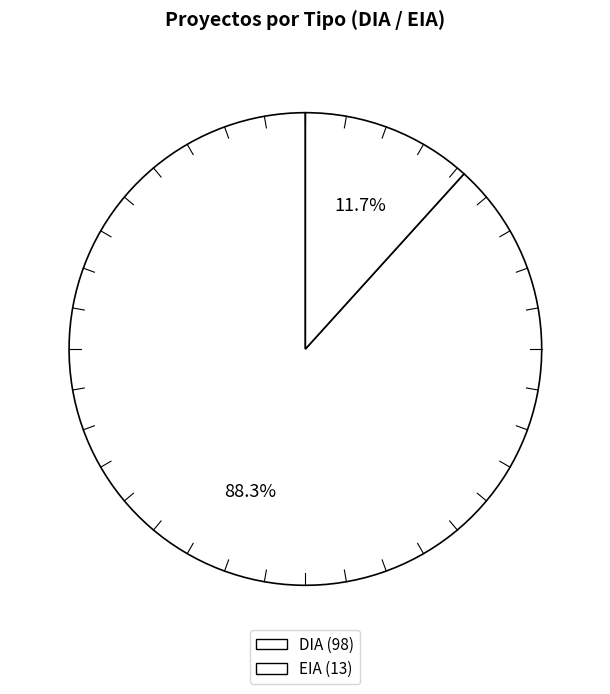

Rank the categories by value from lowest to highest.

EIA, DIA